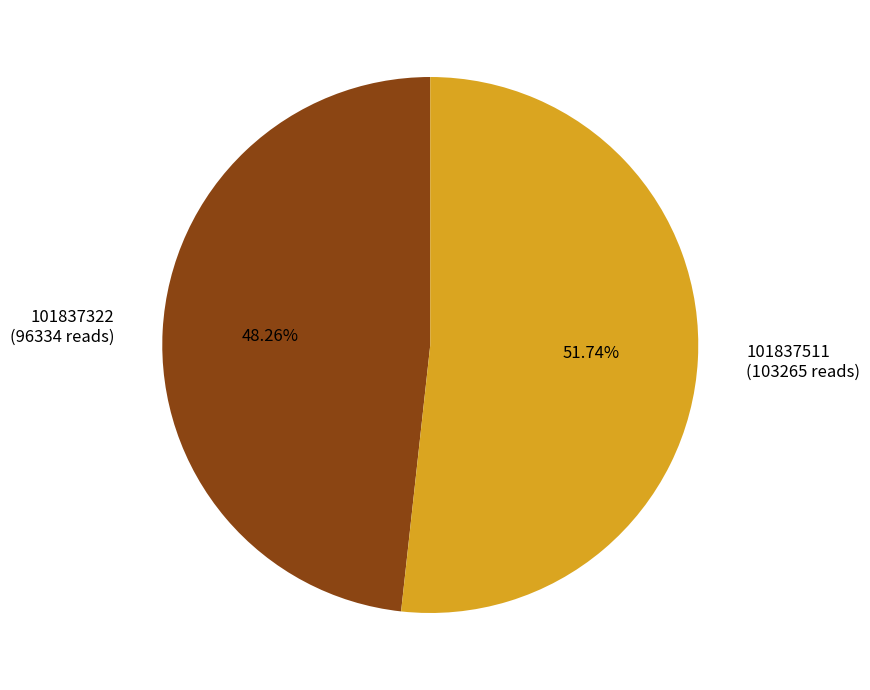

To the nearest percent, what percentage of the pie is 101837322?

48%